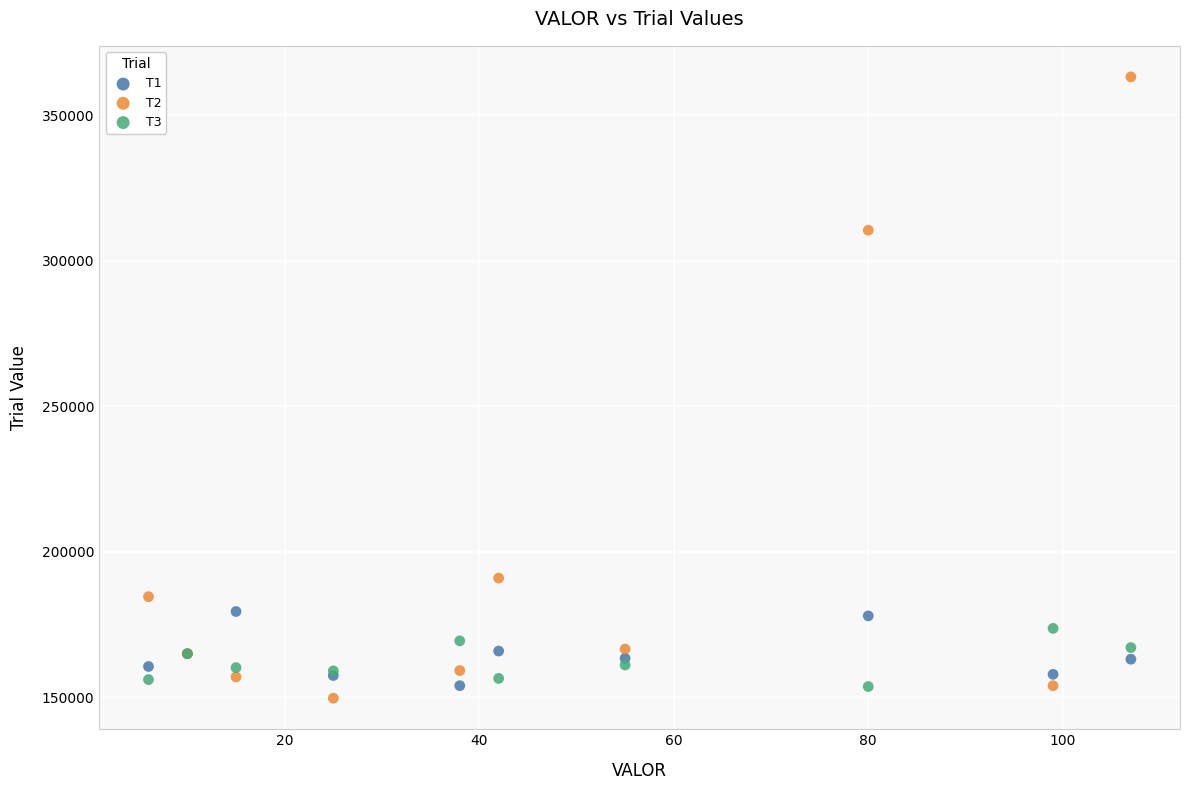

Which series has the widest spread of Y values?

T2